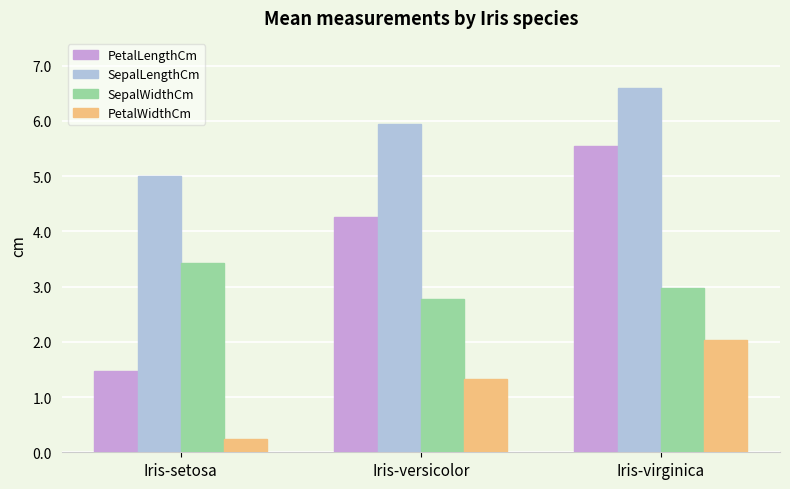

What is the difference between the maximum and minimum values in the SepalLengthCm series?

1.6